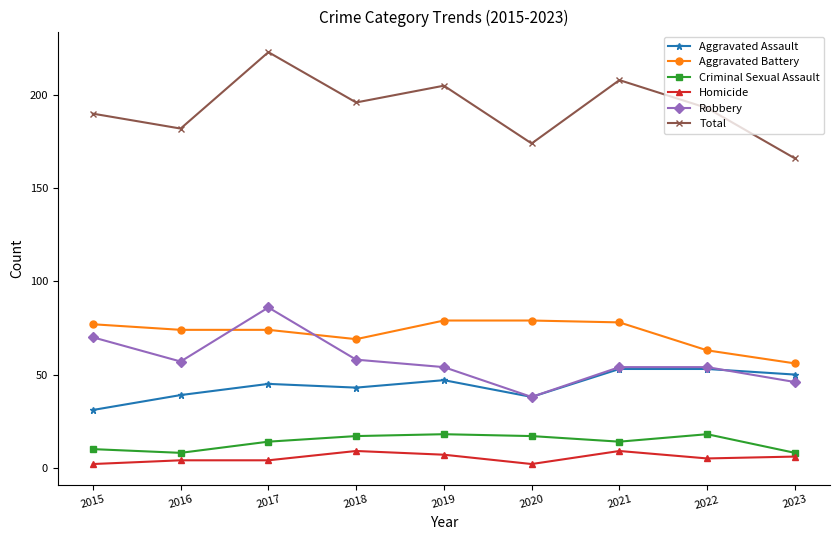

True or false: Total and Criminal Sexual Assault intersect in this chart.

False